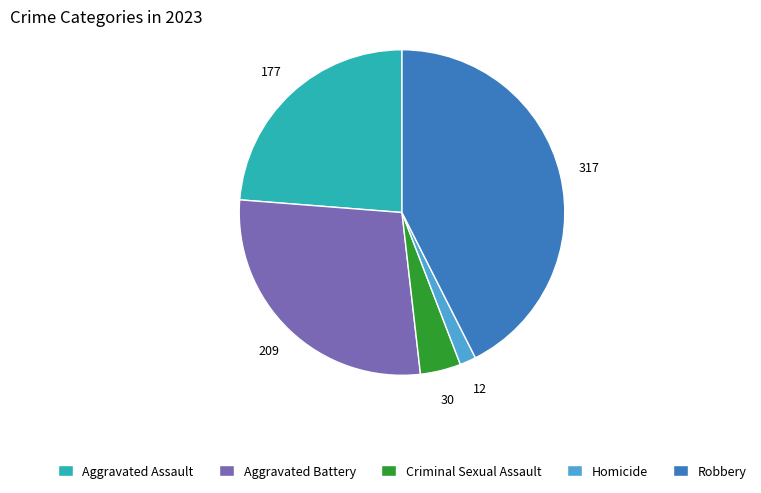

Is the sum of Homicide and Aggravated Battery greater than half?

No